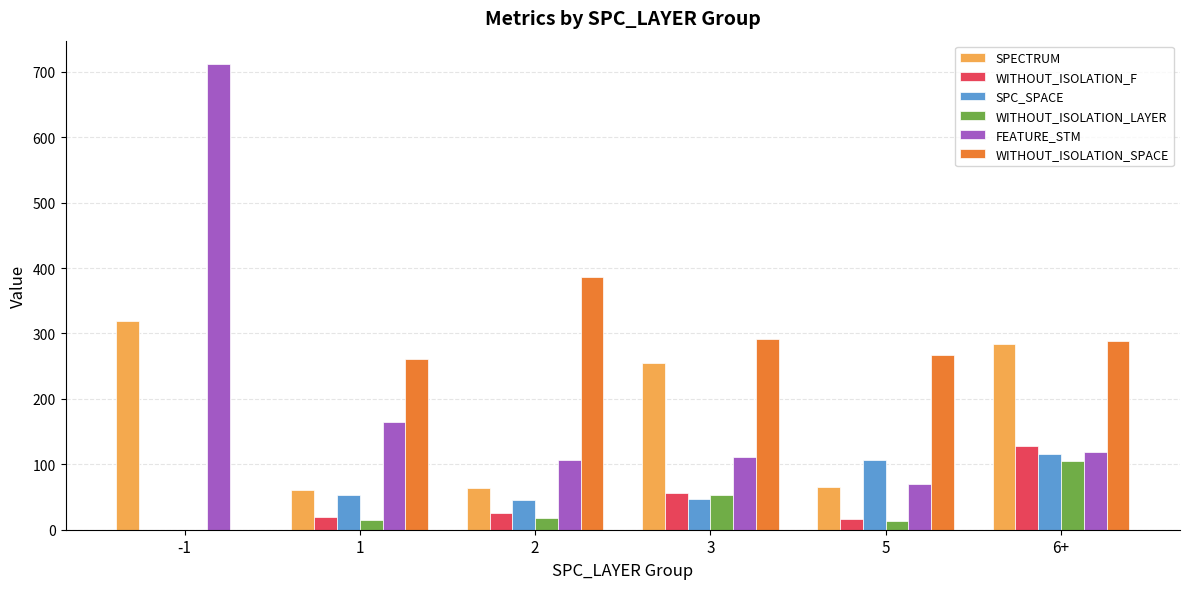

What is the sum of the SPECTRUM values at 2 and -1?

382.3